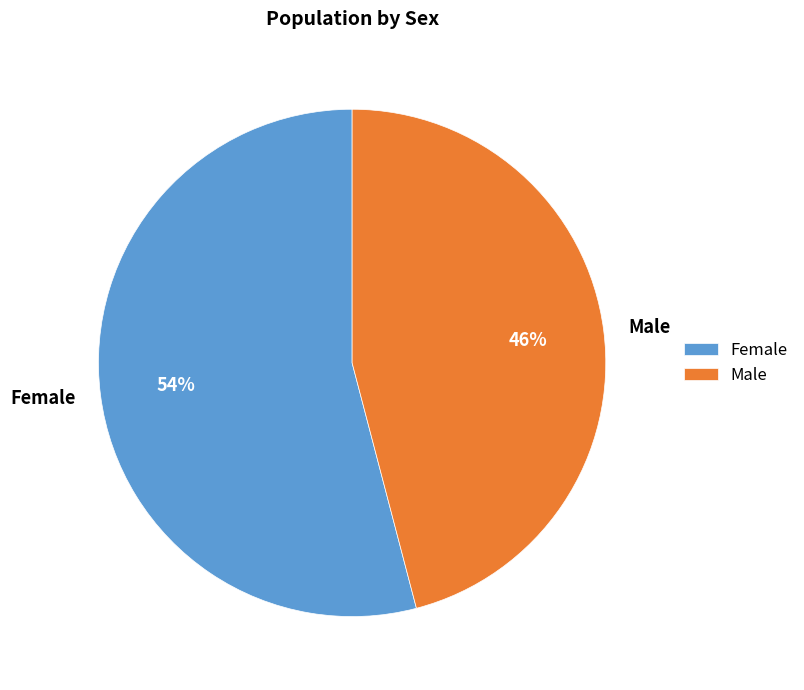

To the nearest percent, what is the average slice percentage?

50%